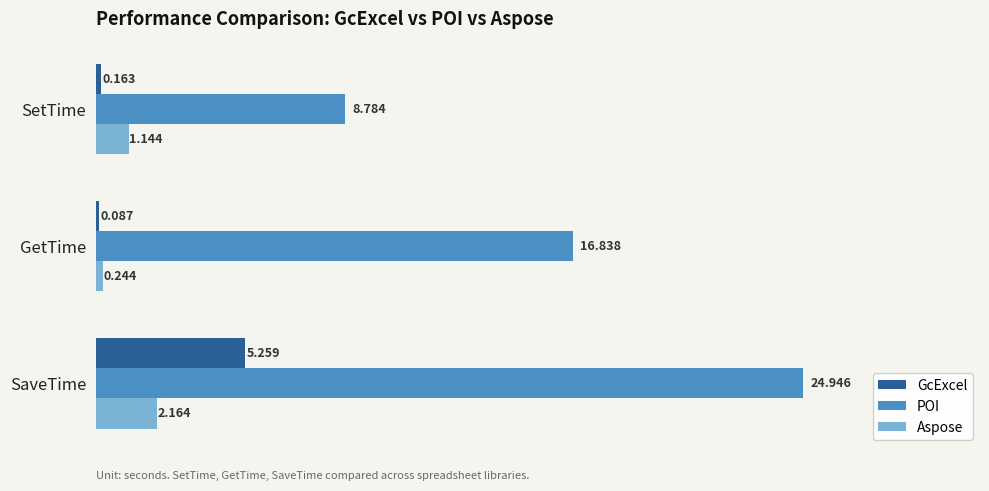

Which series has the widest spread of values?

POI